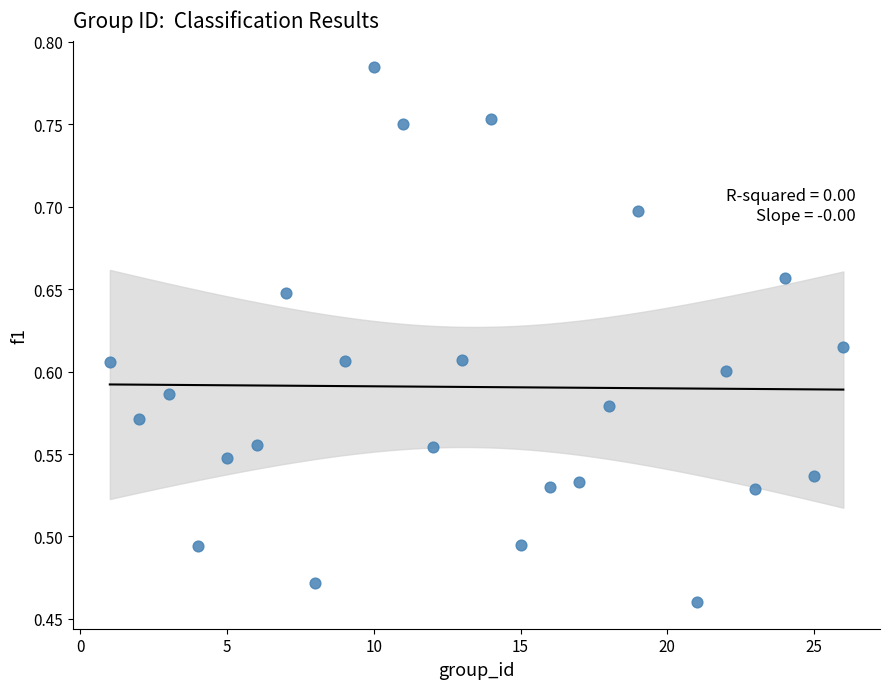

What is the range of X values (max minus min)?

25.0